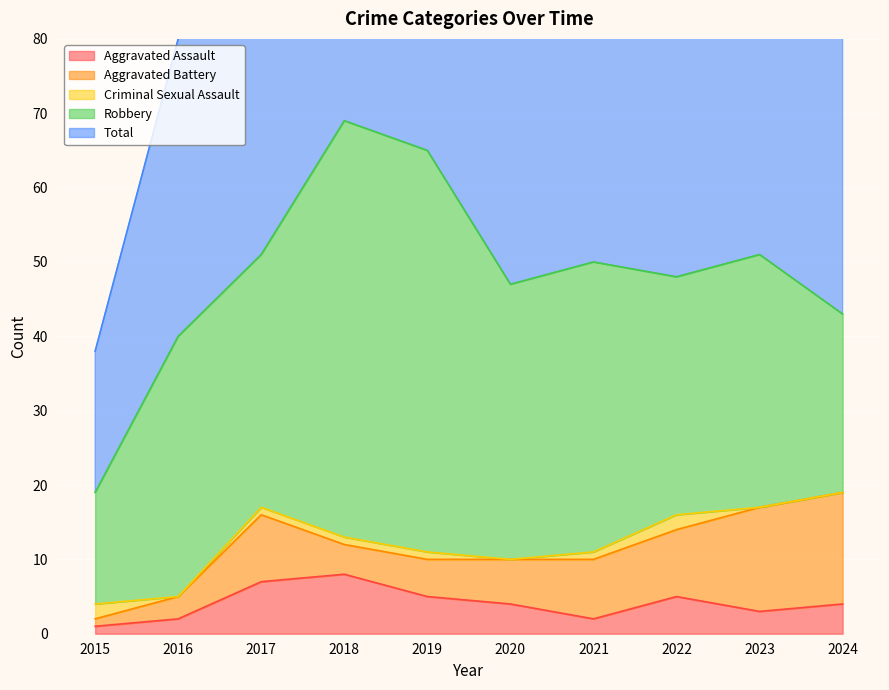

Which series has the largest total across all categories?

Total